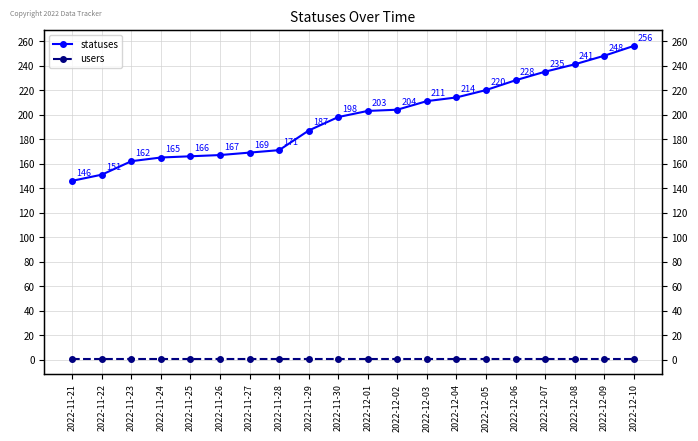

What is the label of the 17th point from the right?

2022-11-24